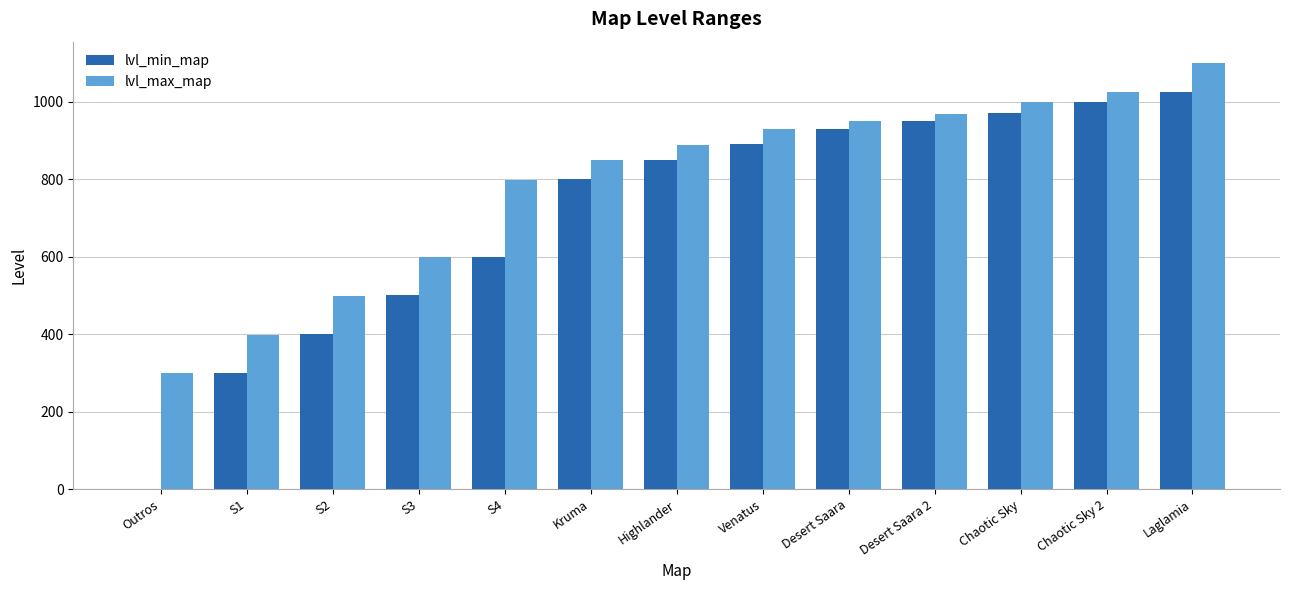

At which category is the sum across all series the highest?

Laglamia